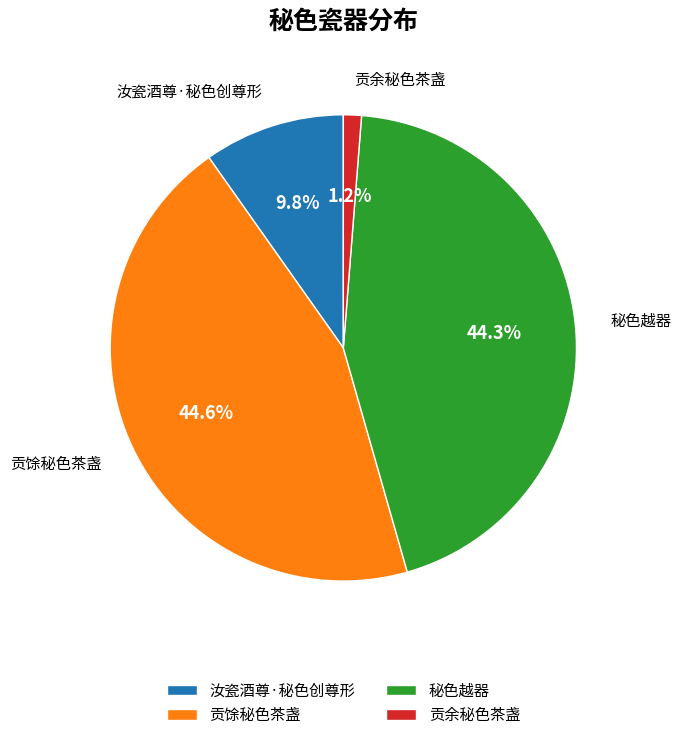

True or false: 贡余秘色茶盏 accounts for 11% of the total.

False